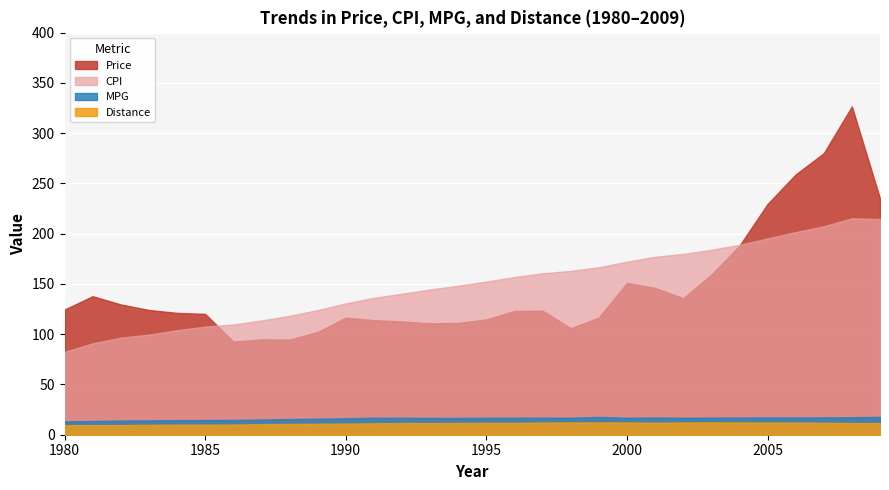

Reading left to right, extract all data points from this chart.

Price: 124.5	137.8	129.6	124.1	121.2	120.2	92.7	94.8	94.6	102.2	116.4	114.0	112.7	110.8	111.2	114.7	123.1	123.4	105.9	116.5	151.0	146.1	135.8	159.1	188.0	229.5	258.9	280.1	326.6	235.0
CPI: 82.4	90.9	96.5	99.6	103.9	107.6	109.7	113.6	118.3	123.9	130.7	136.2	140.3	144.5	148.2	152.4	156.9	160.5	163.0	166.6	172.2	177.0	179.9	184.0	188.9	195.3	201.6	207.3	215.3	214.6
MPG: 13.3	13.6	14.1	14.2	14.5	14.6	14.7	15.1	15.6	15.9	16.4	16.9	16.9	16.7	16.7	16.8	16.9	17.0	16.9	17.7	16.9	17.1	16.9	17.0	17.1	17.2	17.2	17.2	17.4	17.7
Distance: 9.5	9.5	9.6	9.8	10.0	10.0	10.1	10.5	10.7	10.9	11.1	11.3	11.6	11.6	11.7	11.8	11.8	12.1	12.2	12.2	12.2	11.9	12.2	12.2	12.2	12.1	12.0	11.9	11.6	11.6